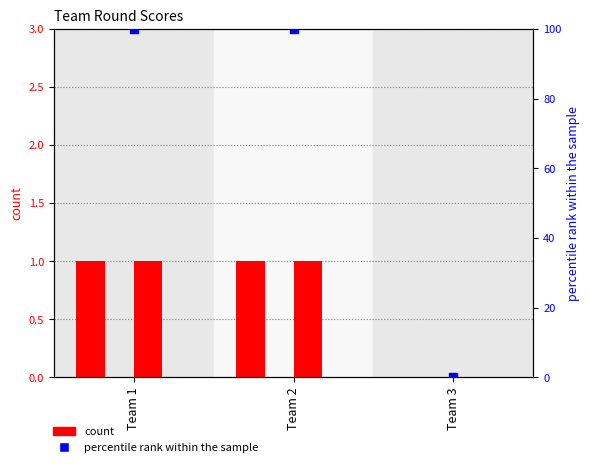

Which series has the largest Y range (max minus min)?

percentile rank within the sample